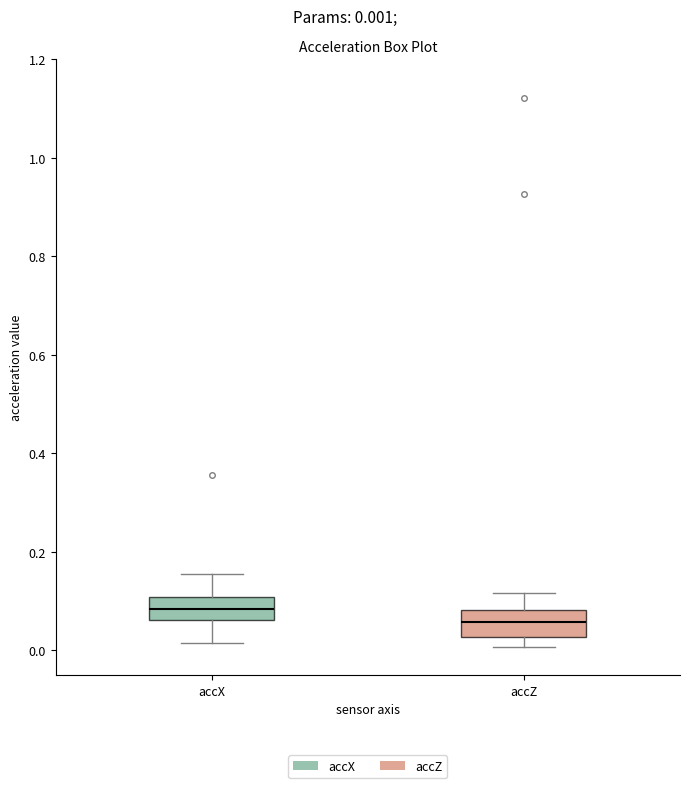

Reading left to right, read every box against the y-axis: the position of its median line, the range the box covers, and the ends of its whiskers. The values are not printed on the chart, so give them approximately, as read against the axis.

accX: median 0.08, box 0.06 to 0.10, whiskers 0.02 to 0.16
accZ: median 0.06, box 0.02 to 0.08, whiskers 0.00 to 0.12